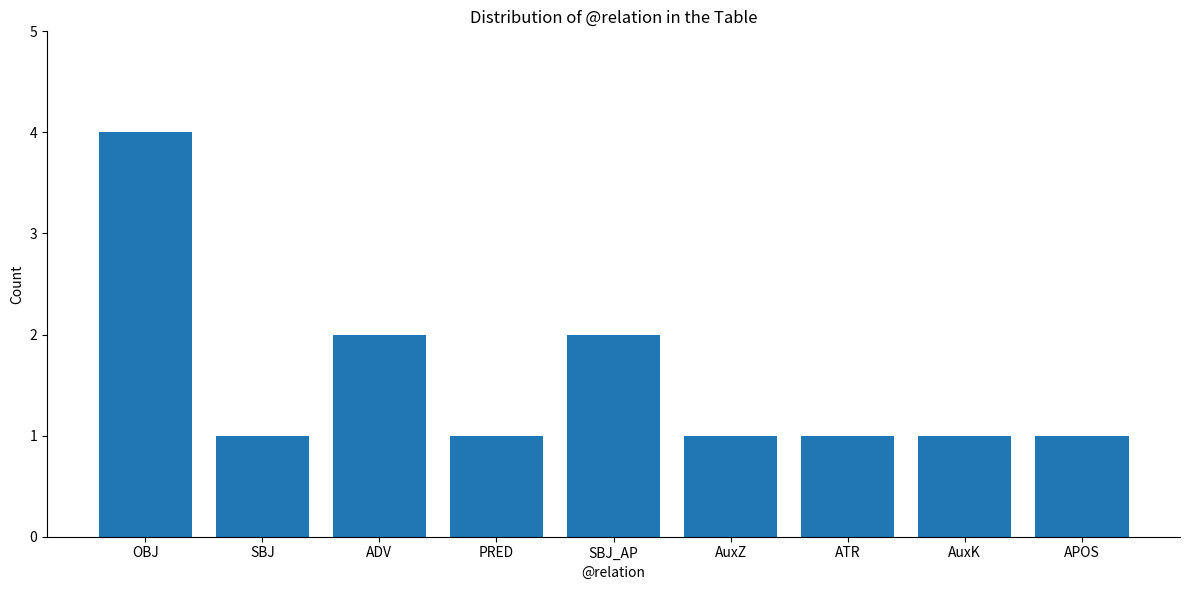

What is the change in value from PRED to SBJ_AP?

+1